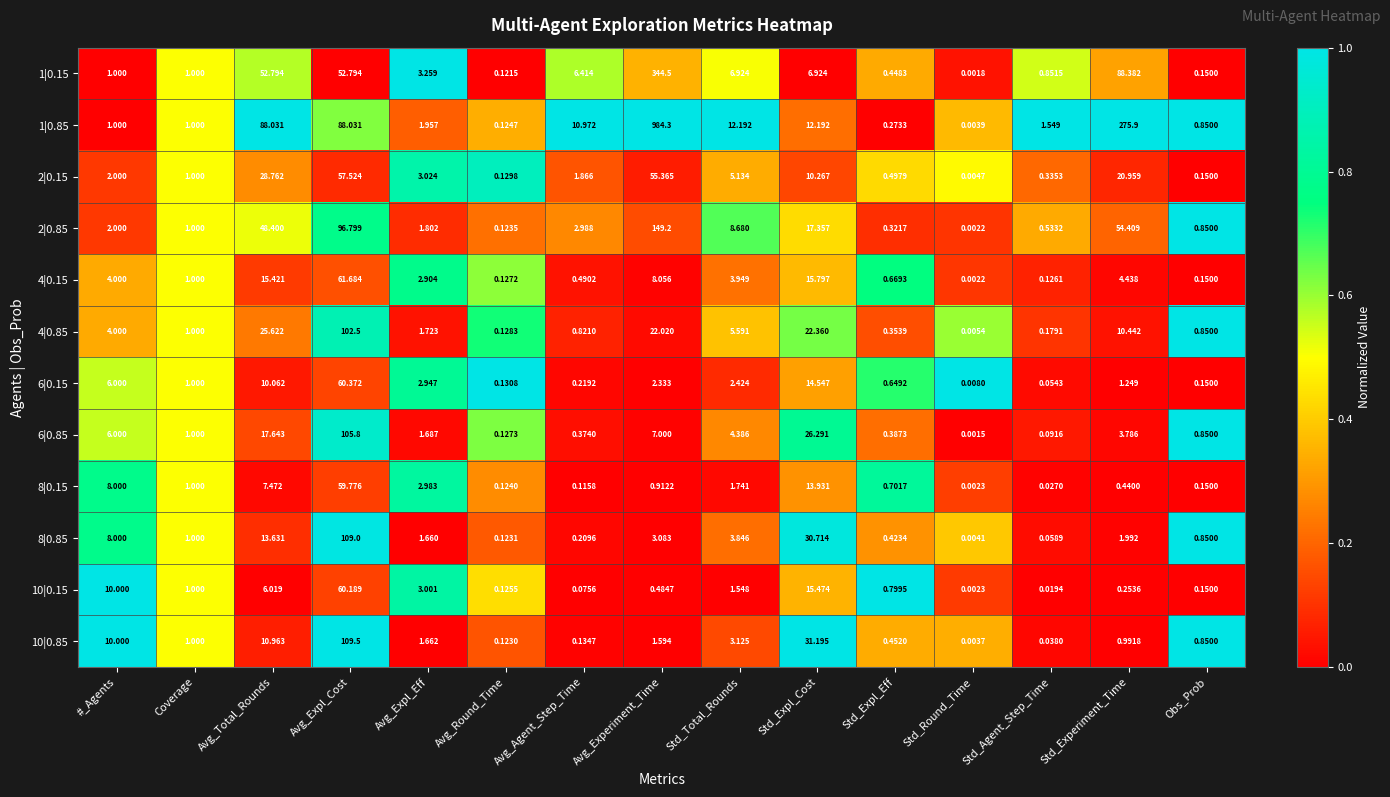

At how many categories does at least one series exceed 0?

15